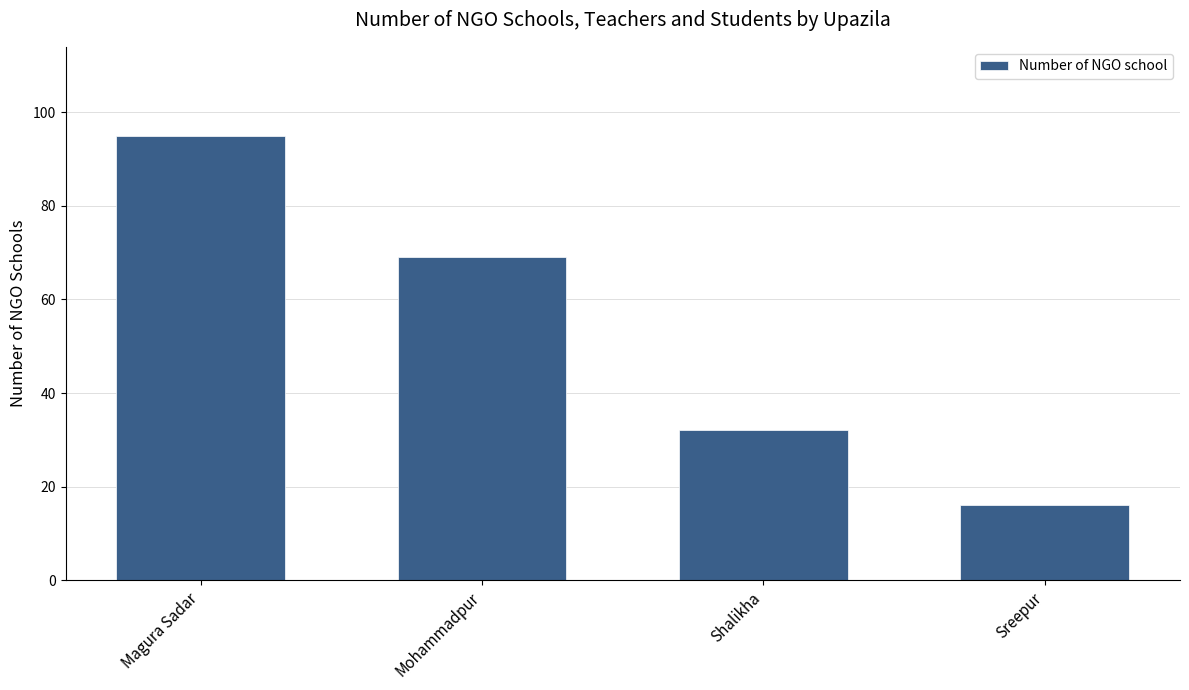

What is the difference between the maximum and second lowest values?

63